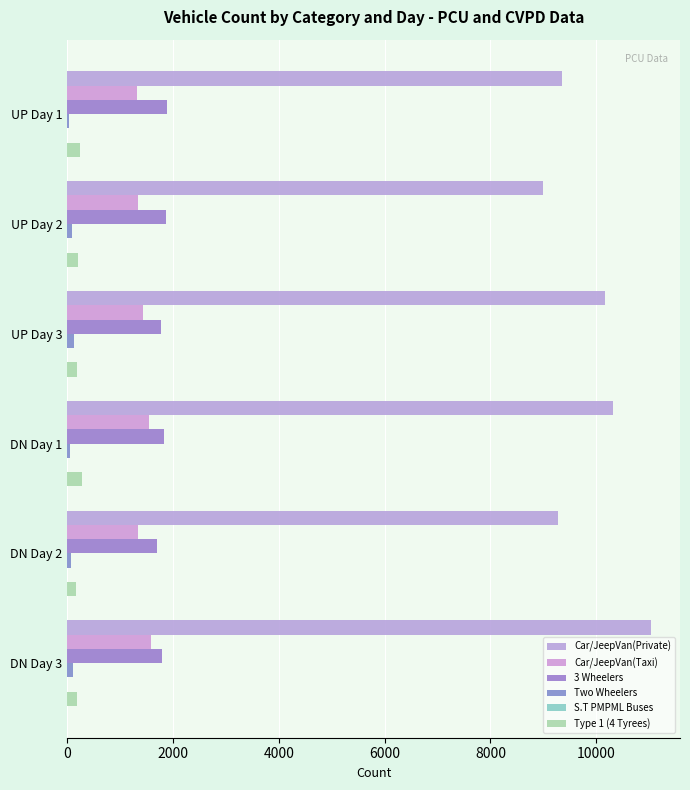

Count the number of data series in this chart.

6